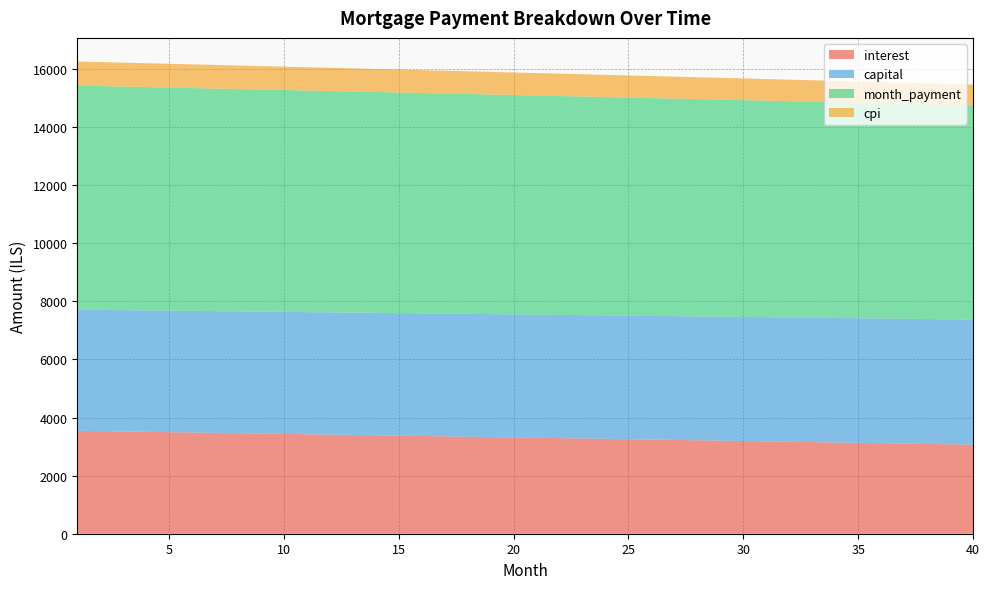

Reading right to left, extract all data points from this chart.

interest: 3066.6	3079.3	3092.0	3104.6	3117.3	3129.9	3142.4	3155.0	3167.5	3180.0	3192.5	3205.0	3217.4	3229.8	3242.2	3254.6	3266.9	3279.2	3291.5	3303.8	3316.1	3328.3	3340.5	3352.7	3364.9	3377.0	3389.1	3401.2	3413.3	3425.3	3437.4	3449.4	3461.4	3473.3	3485.3	3497.2	3509.1	3520.9	3532.8	3544.6
capital: 4307.8	4304.2	4300.7	4297.1	4293.5	4289.9	4286.4	4282.8	4279.2	4275.7	4272.1	4268.5	4265.0	4261.4	4257.9	4254.3	4250.8	4247.3	4243.7	4240.2	4236.7	4233.1	4229.6	4226.1	4222.6	4219.1	4215.5	4212.0	4208.5	4205.0	4201.5	4198.0	4194.5	4191.0	4187.5	4184.1	4180.6	4177.1	4173.6	4170.1
month_payment: 7374.5	7383.6	7392.7	7401.7	7410.8	7419.8	7428.8	7437.8	7446.7	7455.7	7464.6	7473.5	7482.4	7491.3	7500.1	7508.9	7517.7	7526.5	7535.3	7544.0	7552.7	7561.4	7570.1	7578.8	7587.4	7596.1	7604.7	7613.2	7621.8	7630.4	7638.9	7647.4	7655.9	7664.4	7672.8	7681.2	7689.6	7698.0	7706.4	7714.8
cpi: 718.0	721.0	723.9	726.9	729.9	732.9	735.8	738.8	741.7	744.7	747.6	750.6	753.5	756.4	759.3	762.2	765.1	768.0	770.9	773.8	776.7	779.6	782.5	785.3	788.2	791.1	793.9	796.8	799.6	802.5	805.3	808.1	810.9	813.8	816.6	819.4	822.2	825.0	827.8	830.6